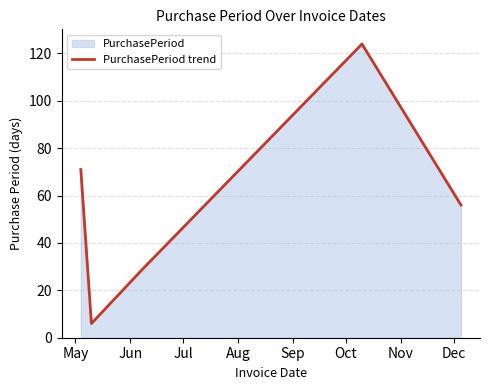

What is the value of the 5th point from the left?

56